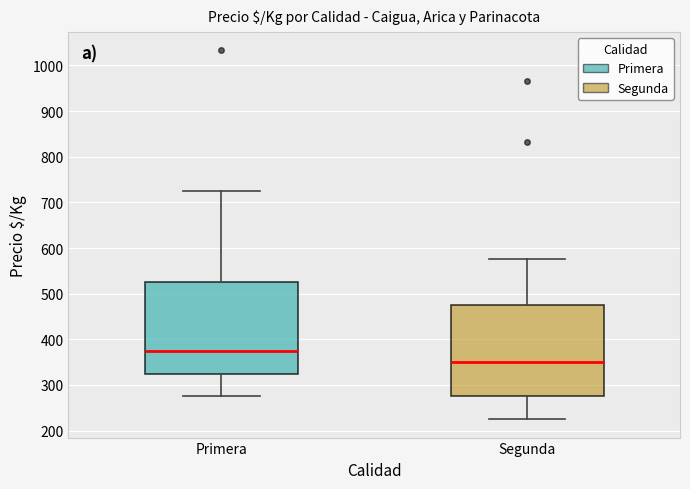

Where does the upper whisker of the box for Segunda end on the y-axis? The values are not printed on the chart, so give them approximately, as read against the axis.

580